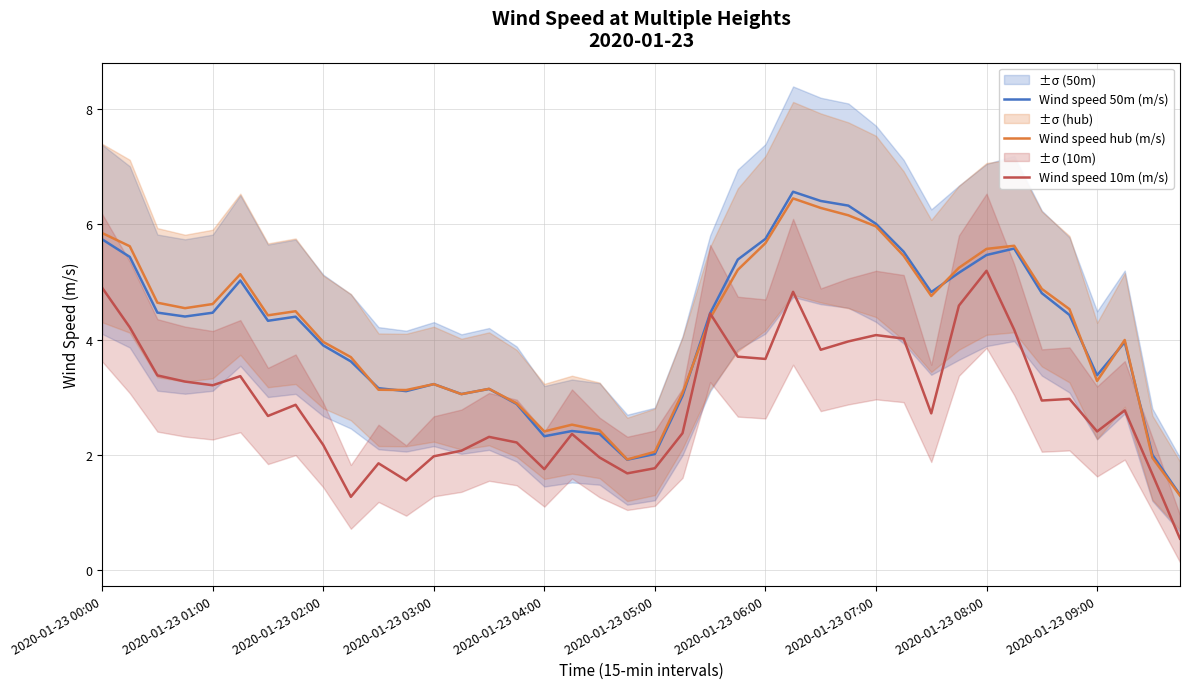

Where does the Wind speed 50m (m/s) series first go above 4?

2020-01-23 00:00